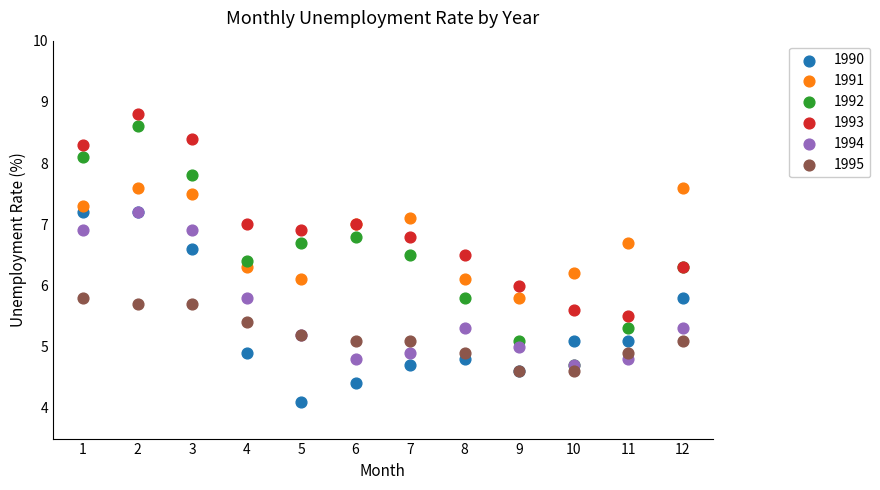

Which series reaches the maximum Y coordinate?

1993